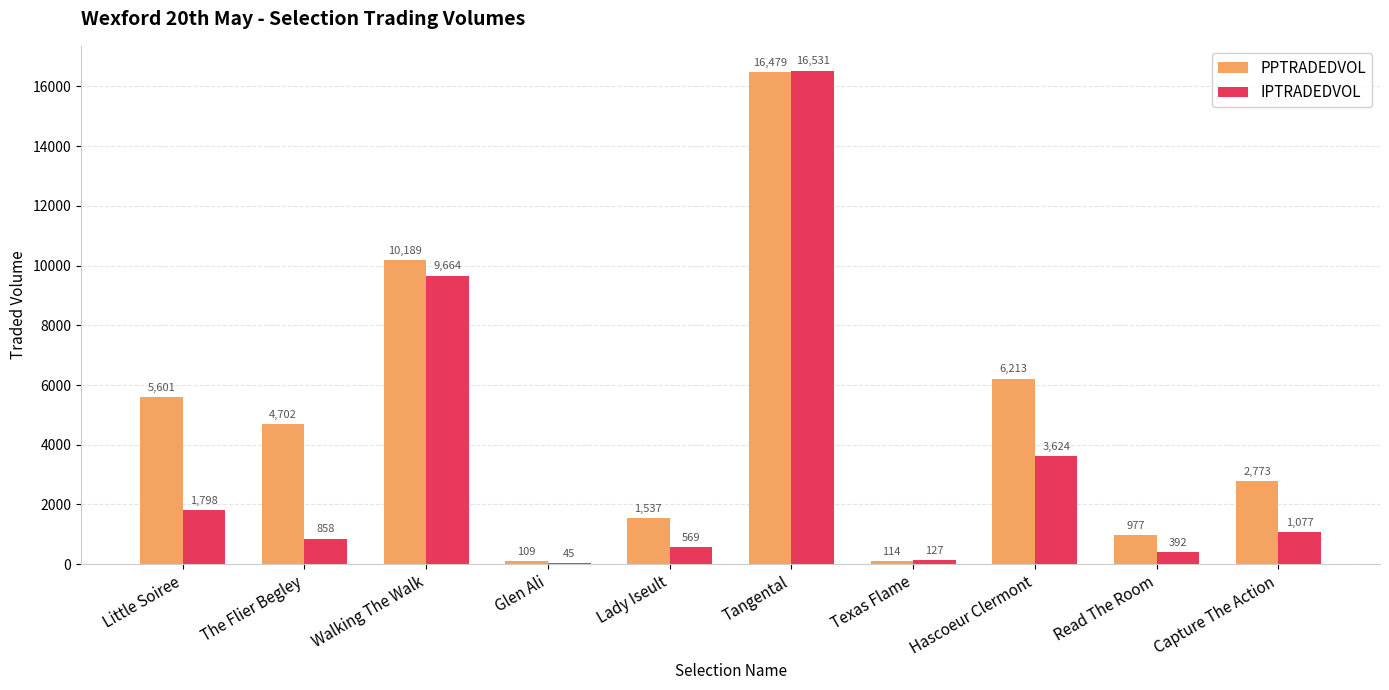

What is the highest value of the IPTRADEDVOL series?

16530.9